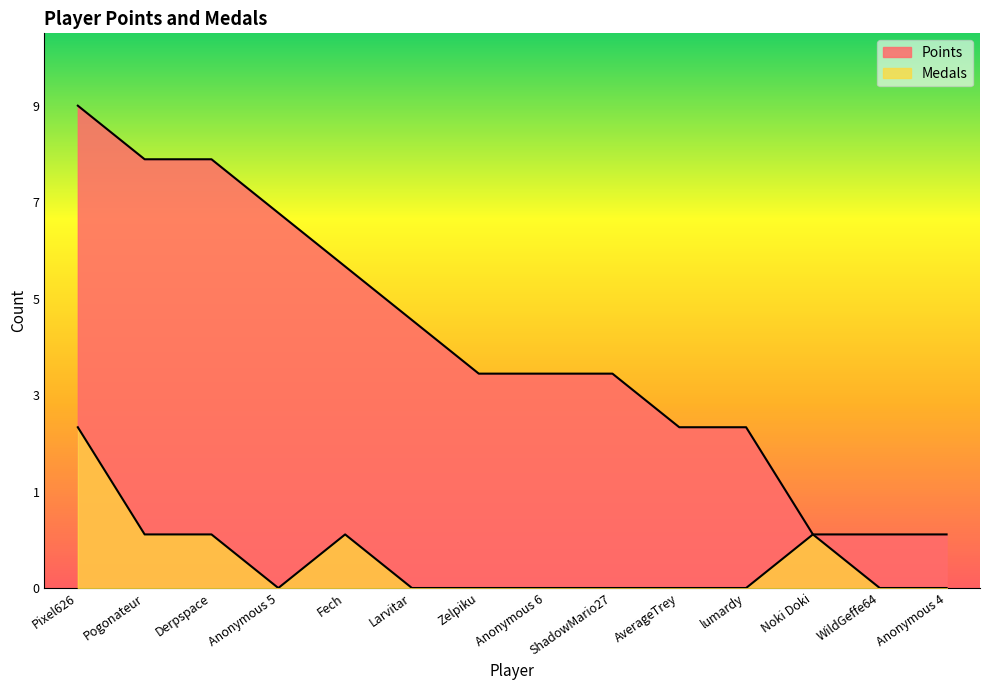

Is the value of Points at Anonymous 5 greater than the value of Medals at Larvitar?

Yes